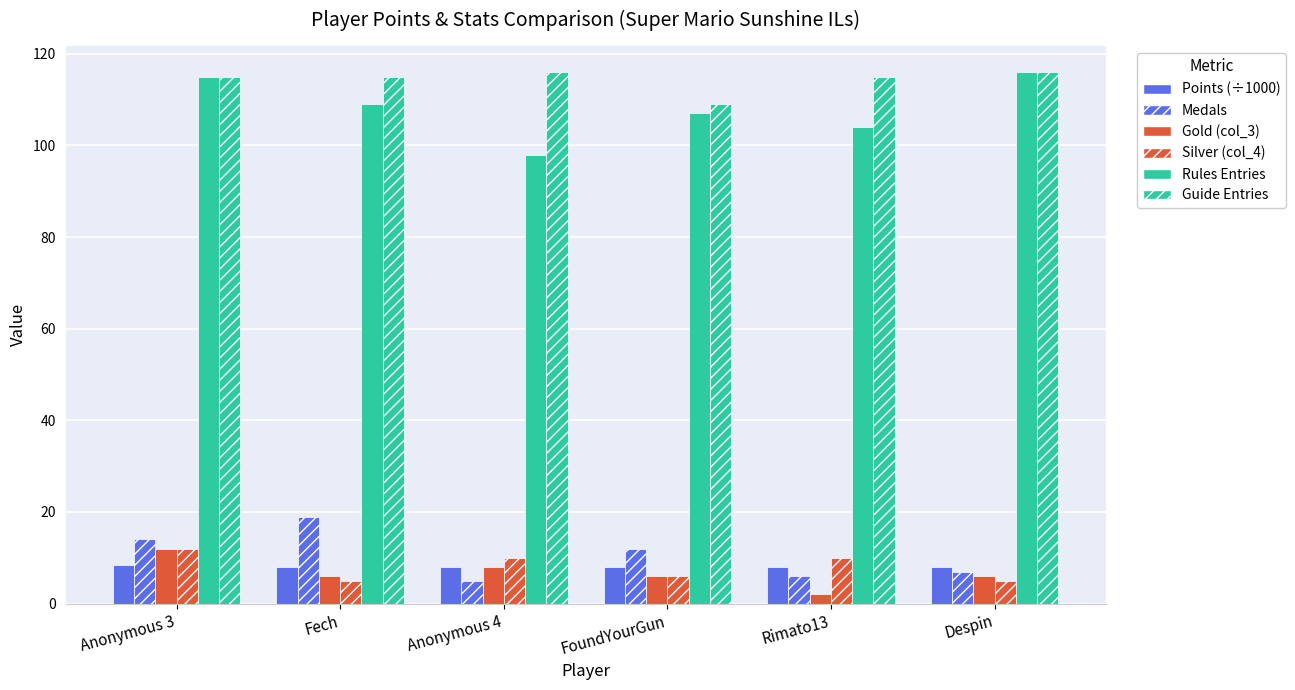

What is the value of the Silver (col_4) bar at the 5th from the left?

10.0